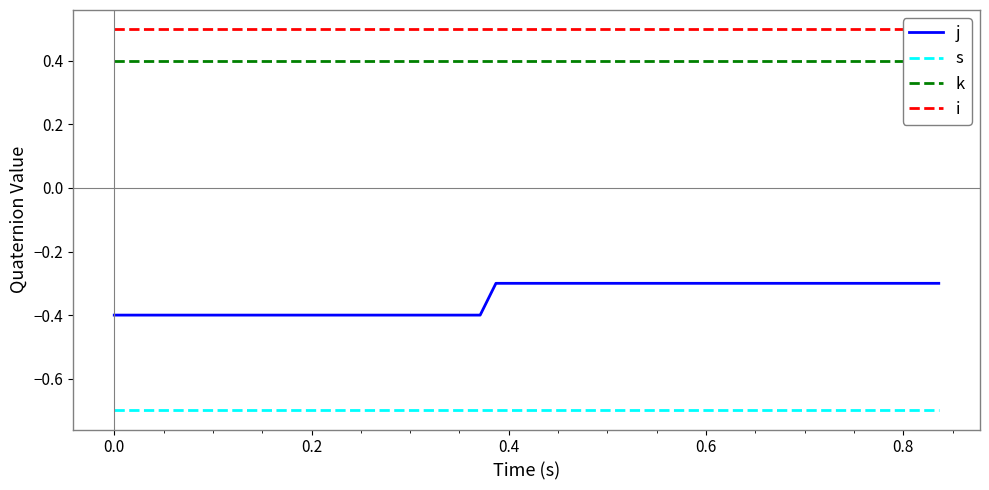

True or false: k and s cross at least once.

False